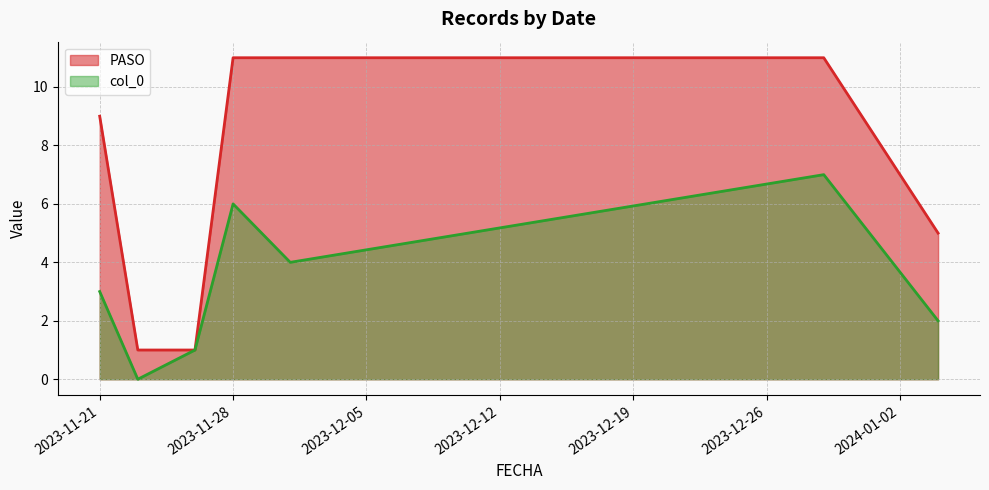

Which has a higher value, 2023-11-21 or 2023-12-01?

2023-12-01